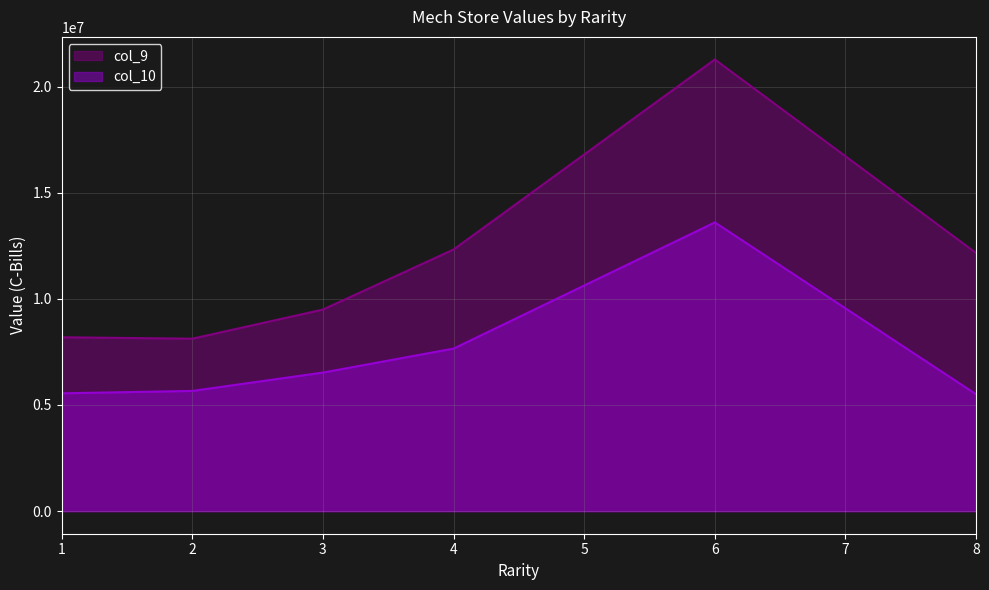

True or false: col_10 and col_9 cross at least once.

False